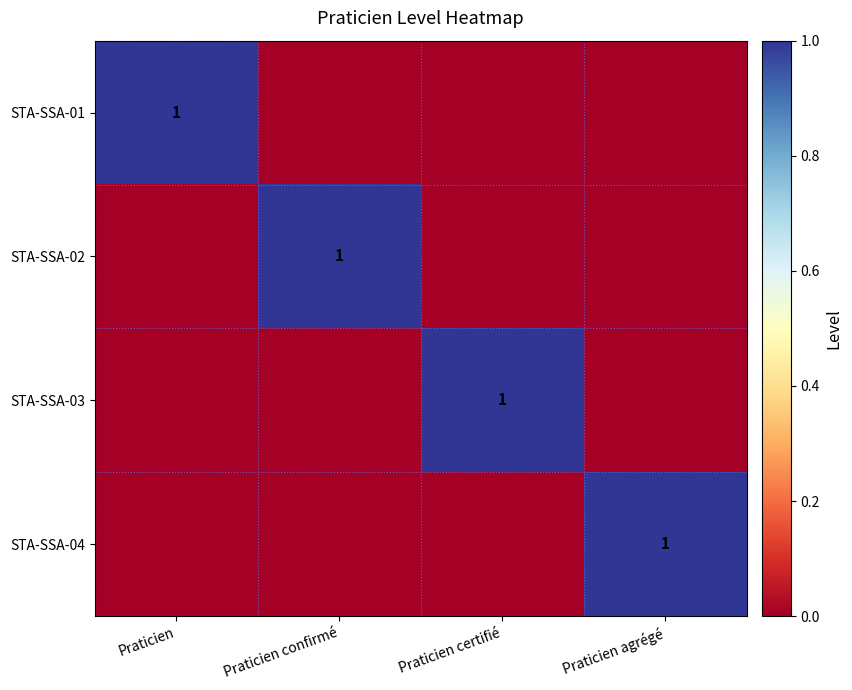

Between Praticien certifié and Praticien, which is larger?

Praticien